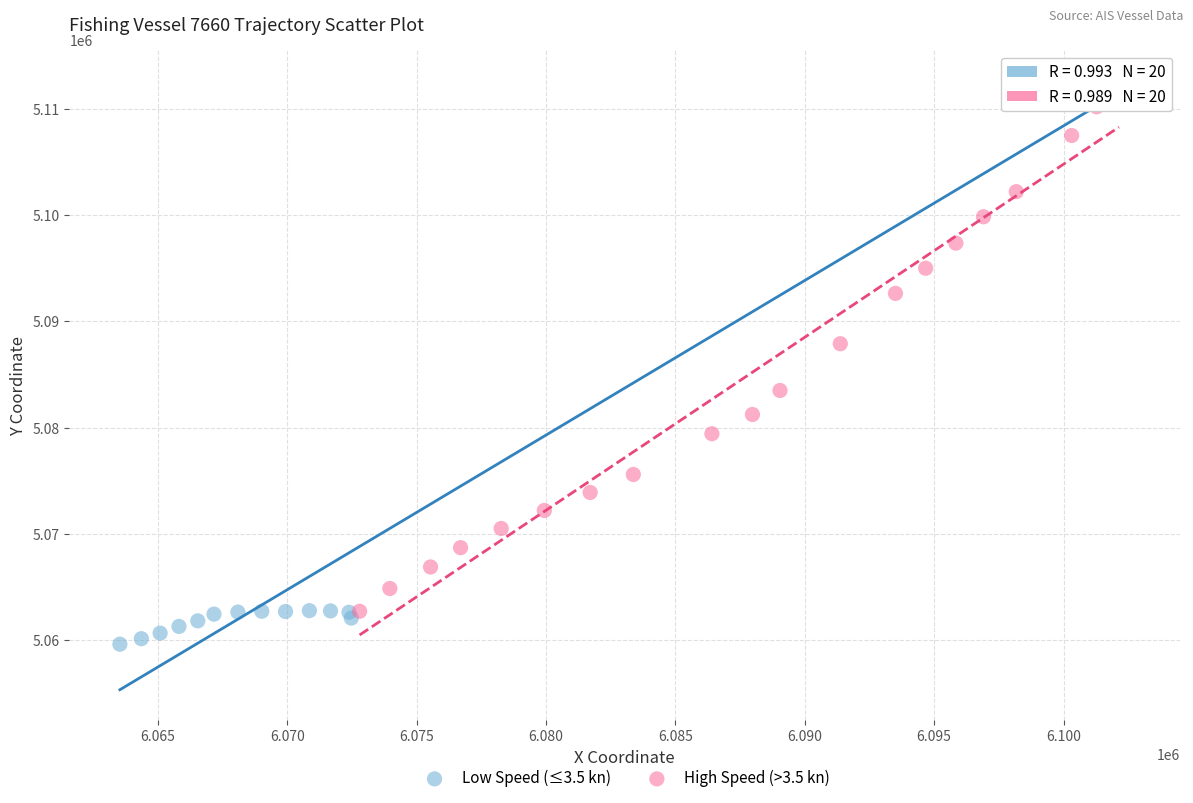

Which series contains the lowest Y value?

Low Speed (≤3.5 kn)